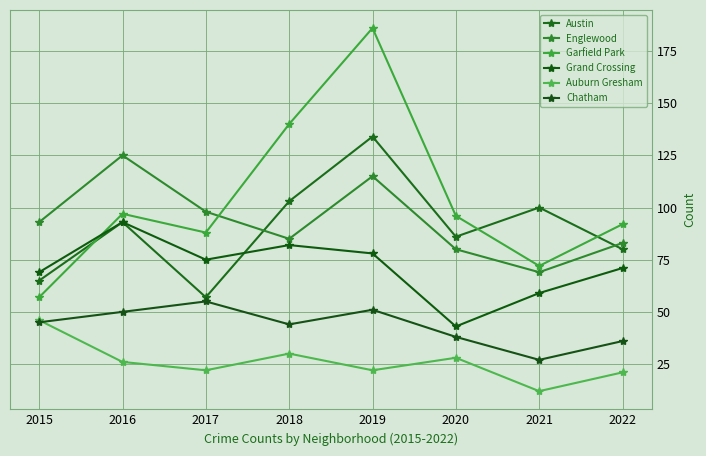

How many values in the Englewood series are below 93?

4